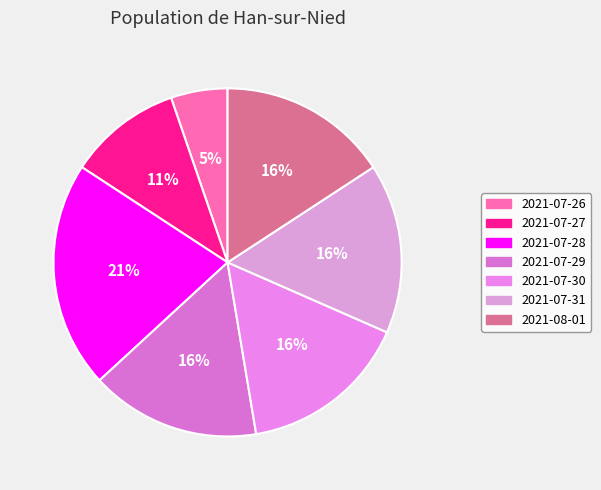

To the nearest percent, what is the difference between the largest and smallest slice percentages?

16%